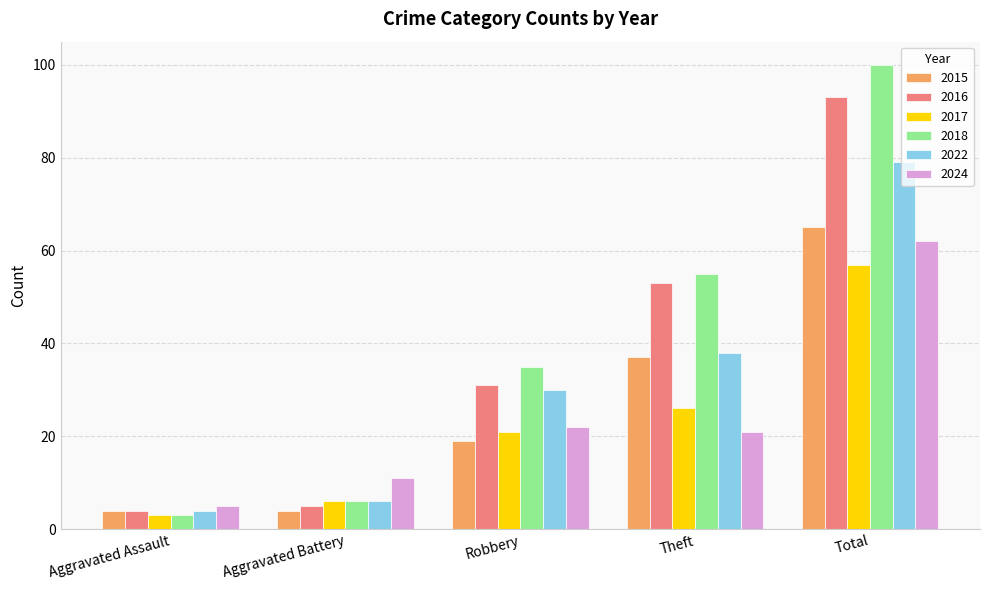

At how many categories does at least one series exceed 3?

5